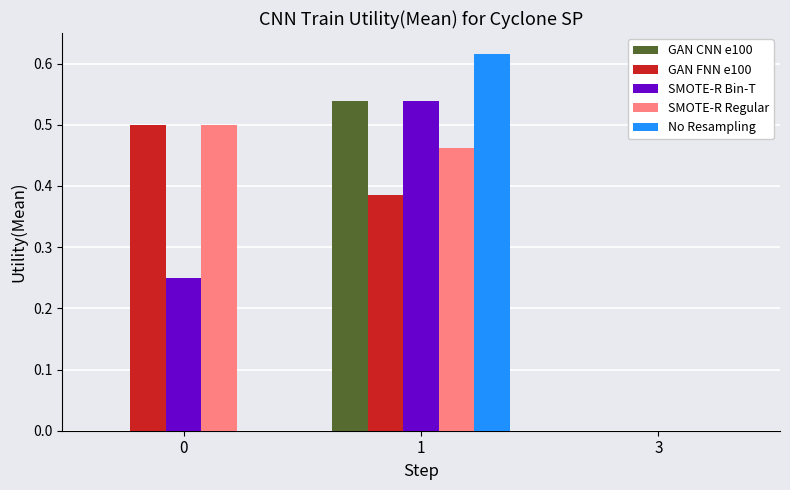

Is the value of SMOTE-R Regular at 1 greater than the value of GAN CNN e100 at 3?

Yes